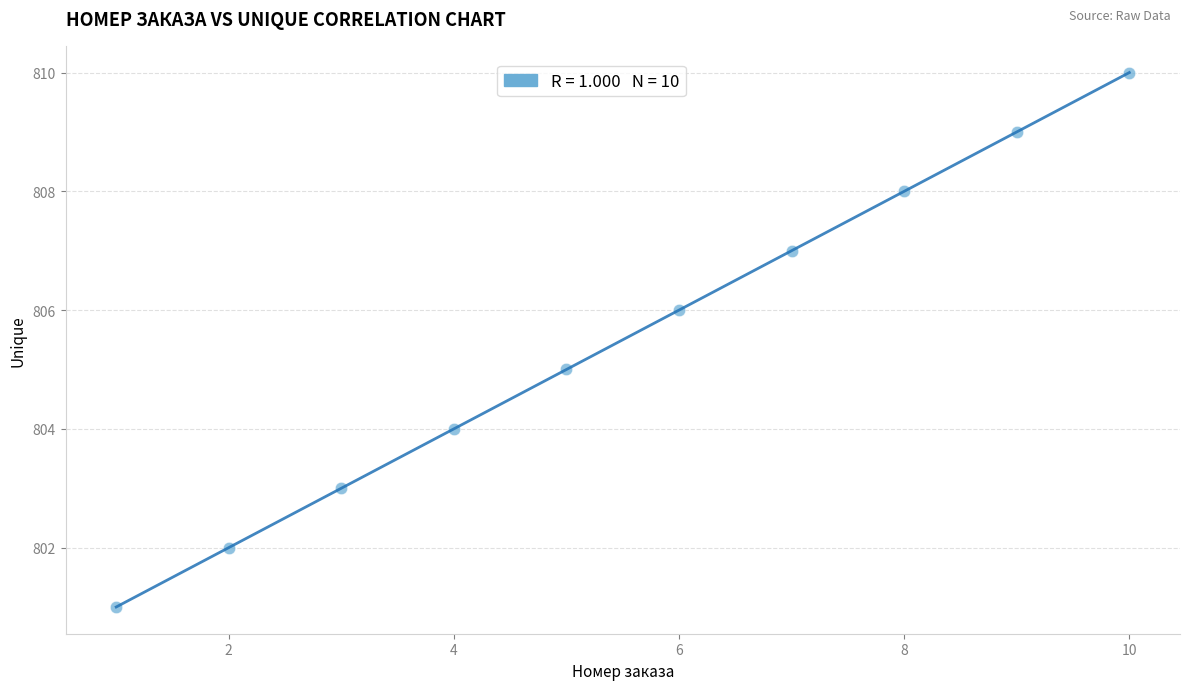

What is the range of X values (max minus min)?

9